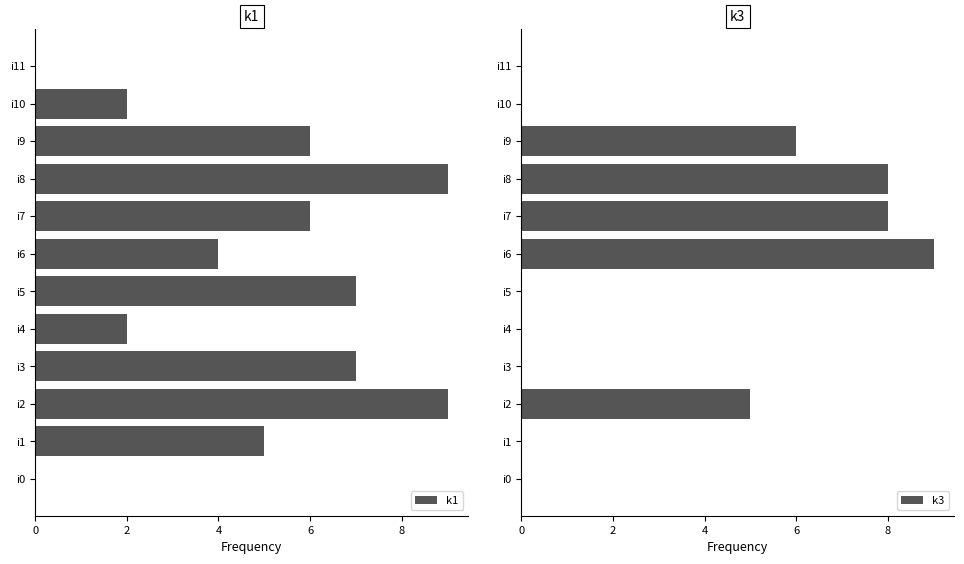

What is the maximum value for k1?

9